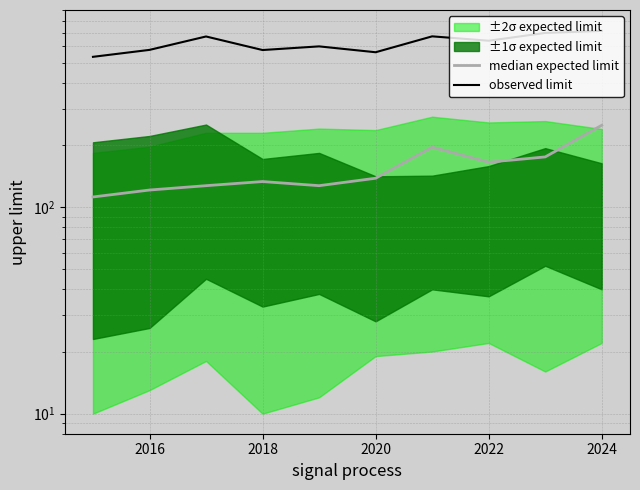

In median expected limit, how many points are higher than both neighbors (excluding endpoints)?

2